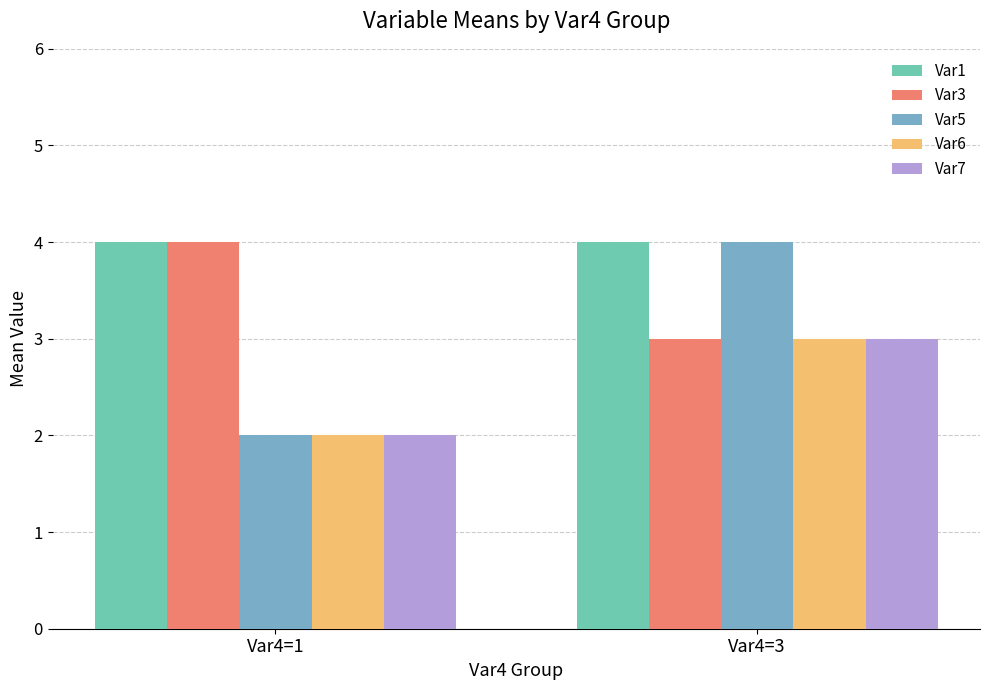

What is the value of the Var1 bar at the 2nd from the left?

4